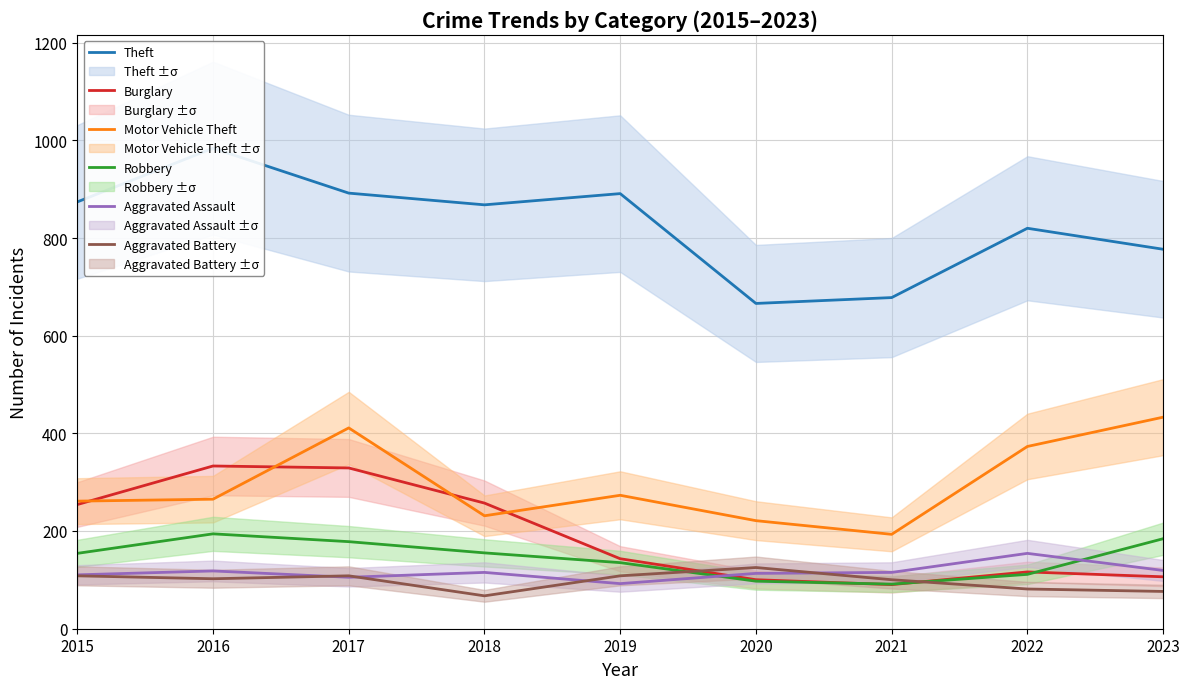

Where do Aggravated Assault and Aggravated Battery first cross each other?

2016 and 2017